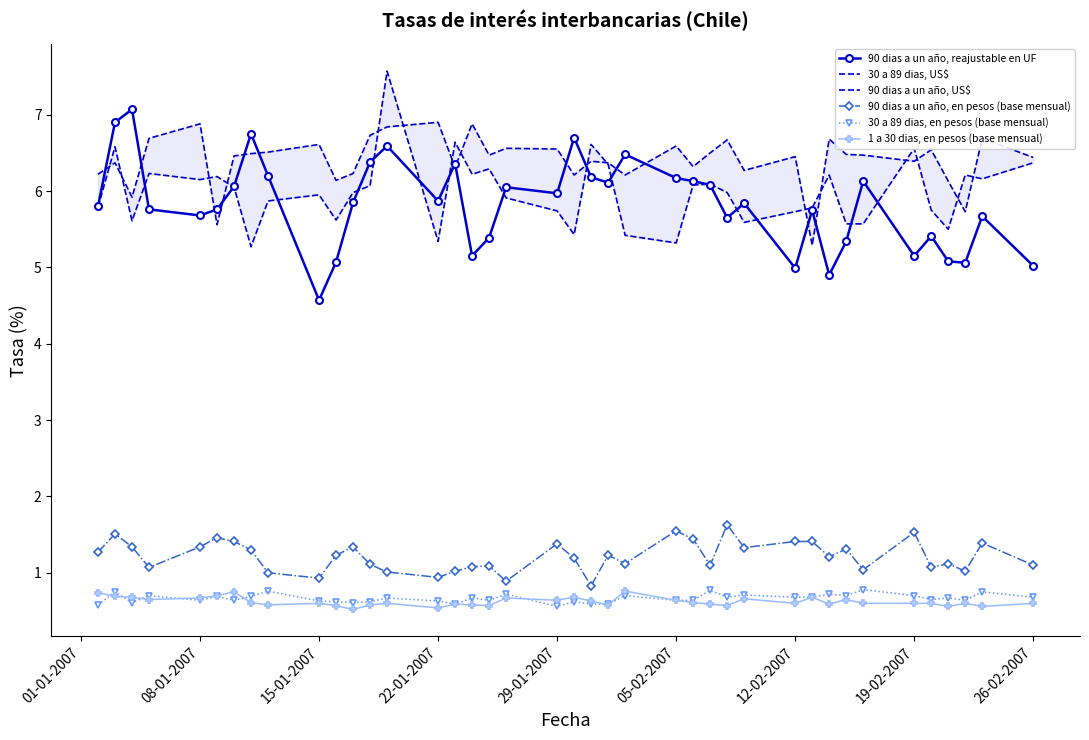

Which series ends up on top after the final intersection of 30 a 89 dias, US$ and 90 dias a un año, reajustable en UF?

30 a 89 dias, US$